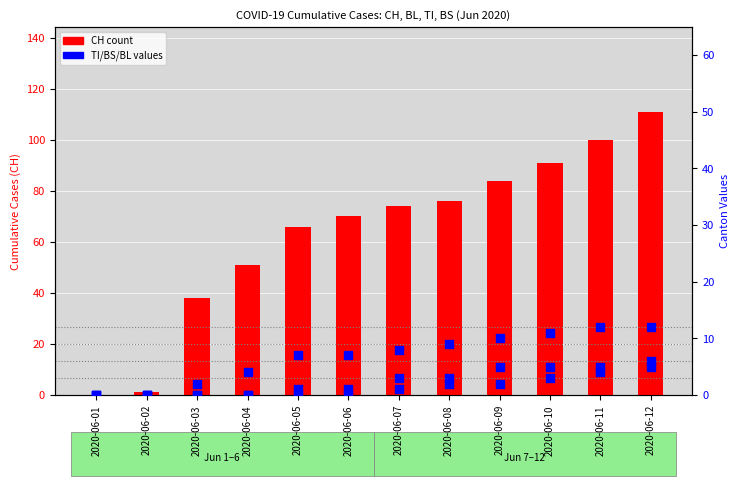

Which series has the largest total across all categories?

CH (count)